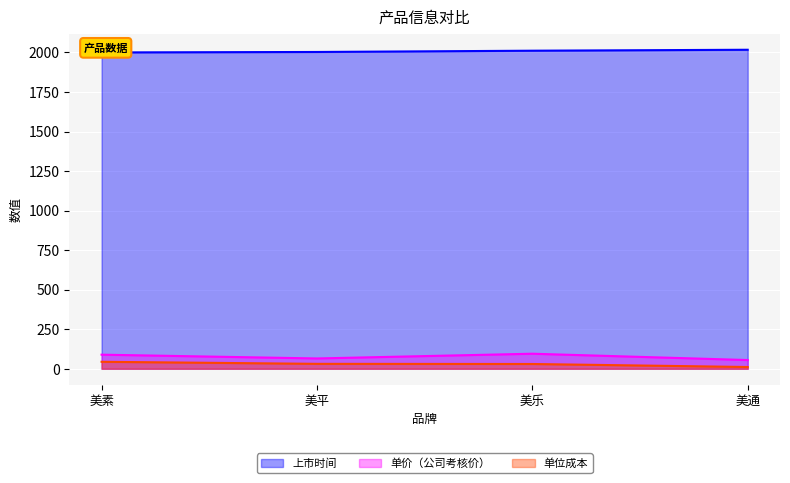

True or false: 单价（公司考核价） and 上市时间 intersect in this chart.

False